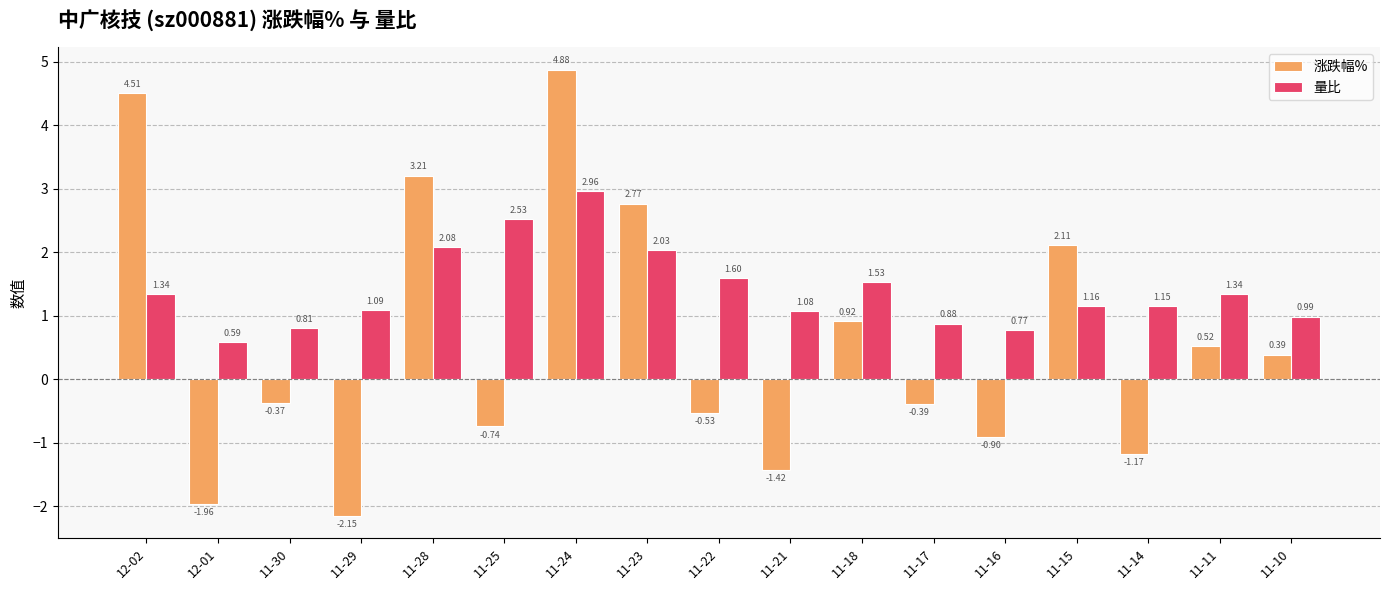

At which label does 量比 reach its peak?

11-24